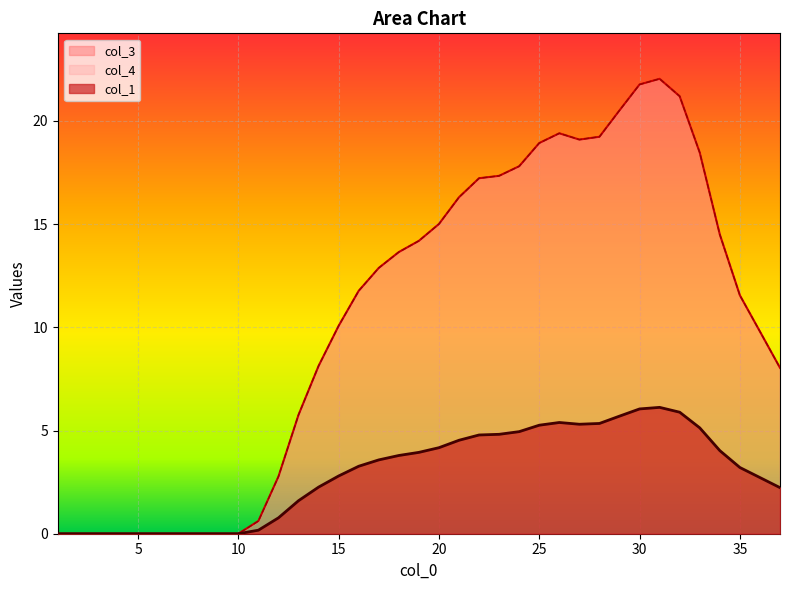

Is the value of col_3 at 24 greater than the value of col_4 at 11?

Yes